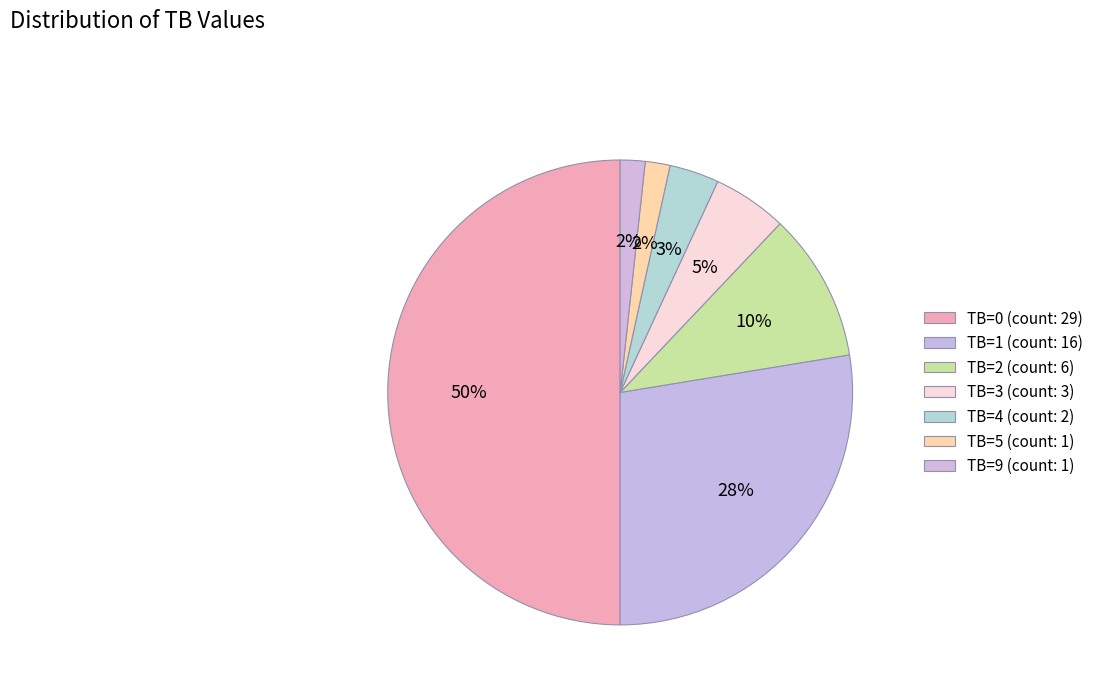

Does any single category account for the majority?

No